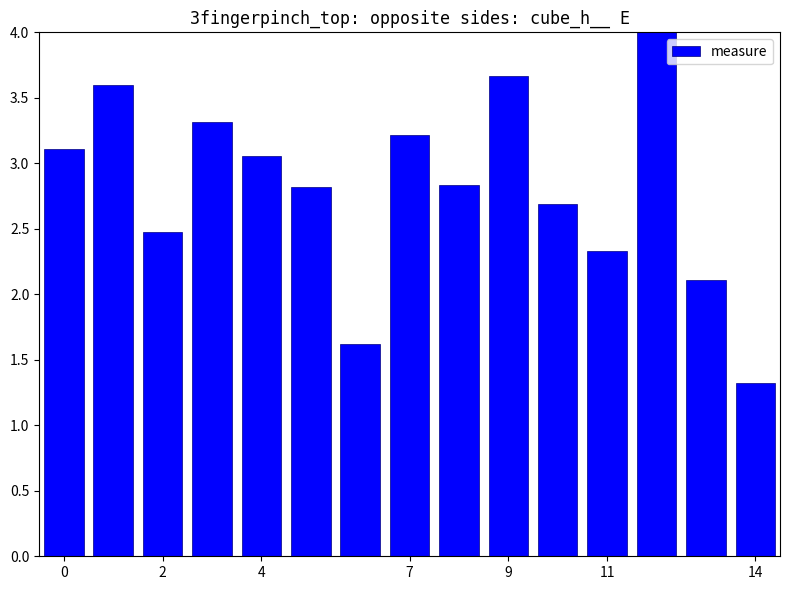

What is the value of the 9th bar from the left?

2.8